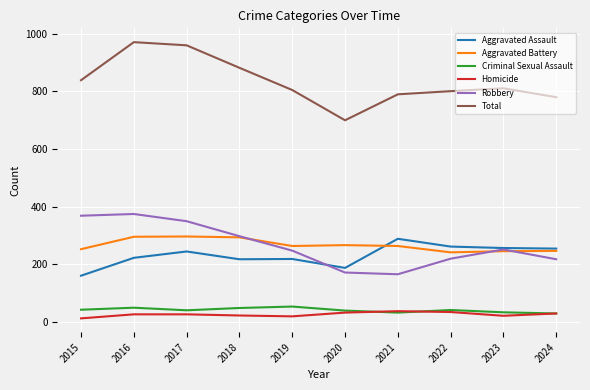

True or false: Robbery and Homicide cross at least once.

False